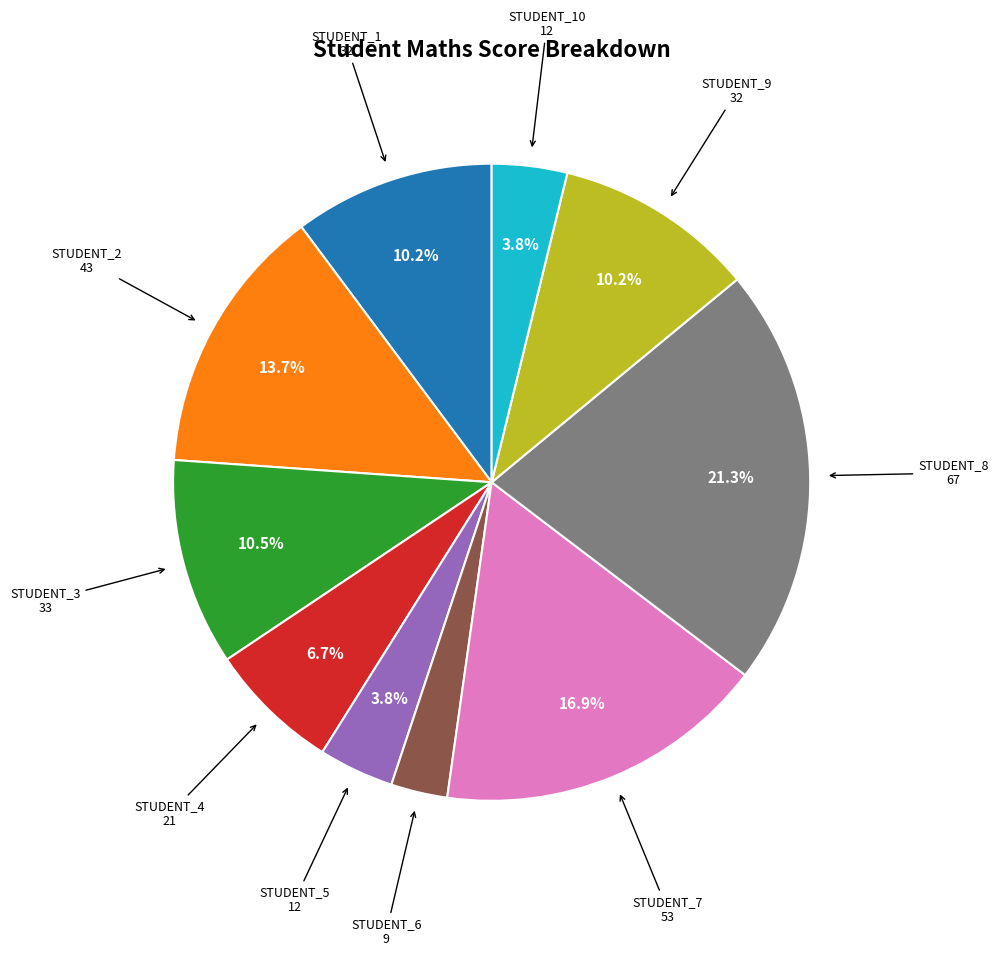

Is there any slice that represents more than half of the pie?

No